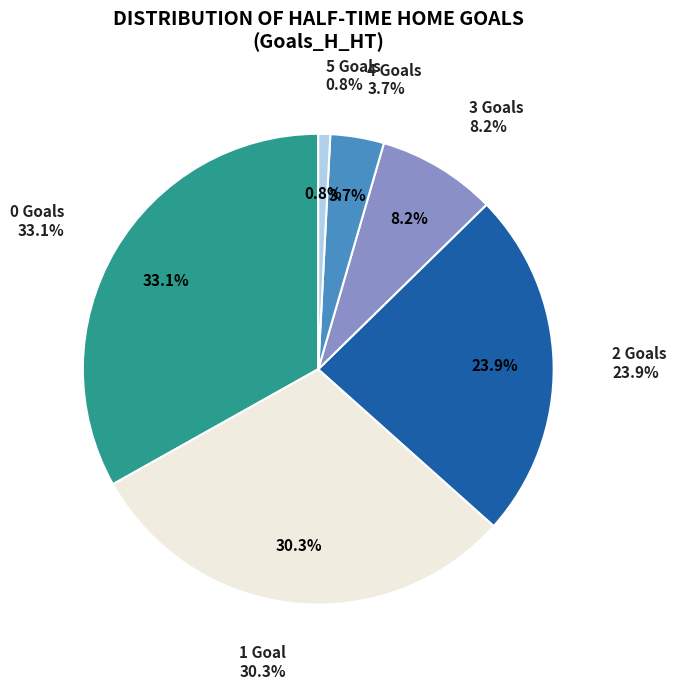

Does 2 represent more than half of the total?

No